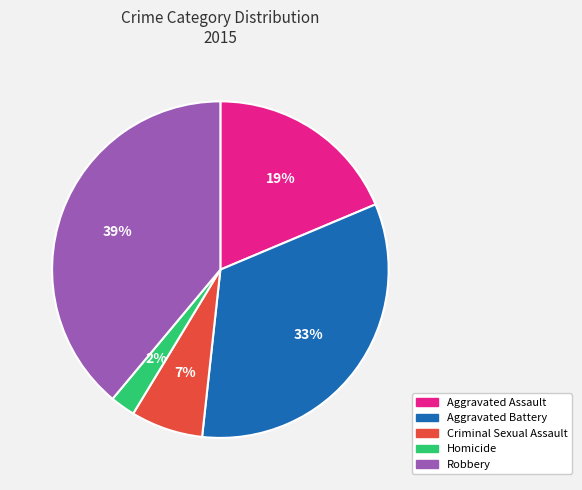

Is there any slice that represents more than half of the pie?

No